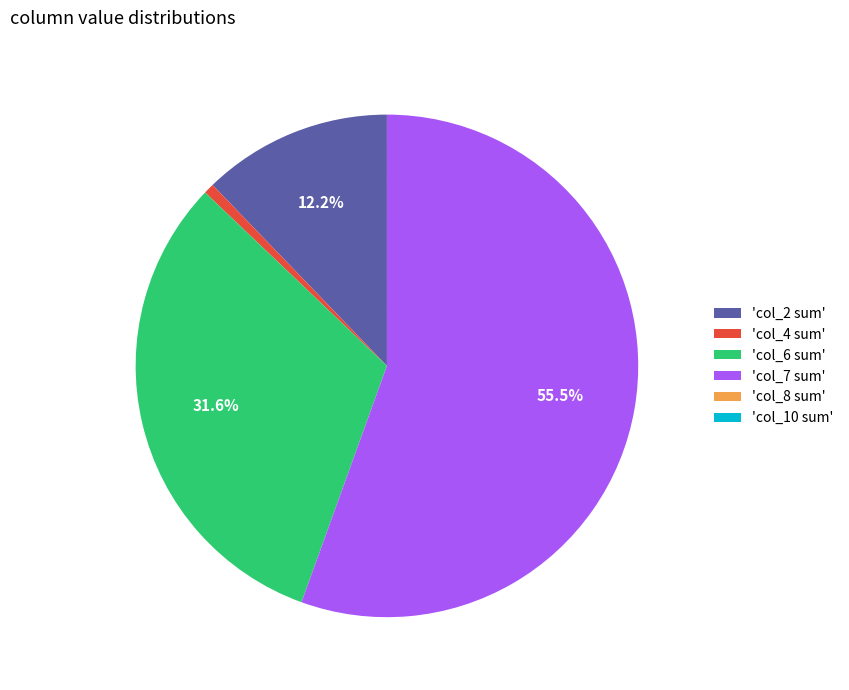

Between 'col_7 sum' and 'col_6 sum', which is larger?

'col_7 sum'